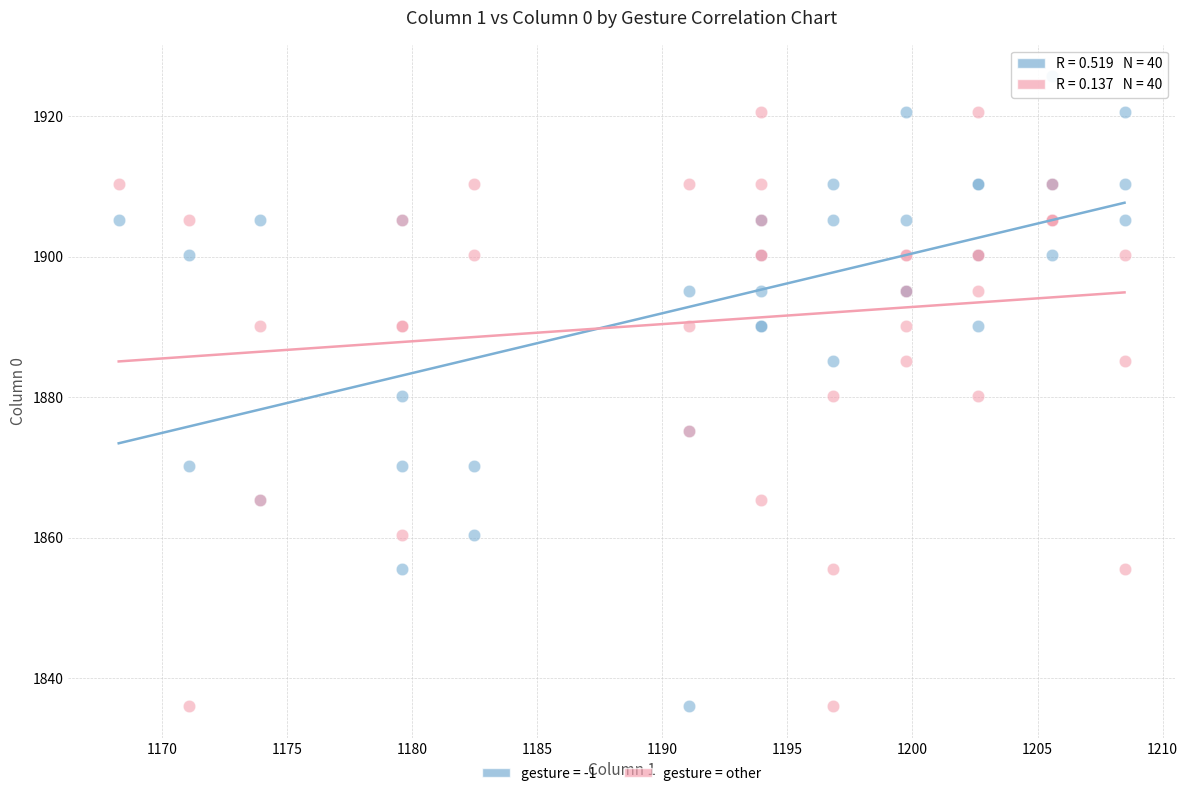

Which series reaches the maximum Y coordinate?

gesture = -1